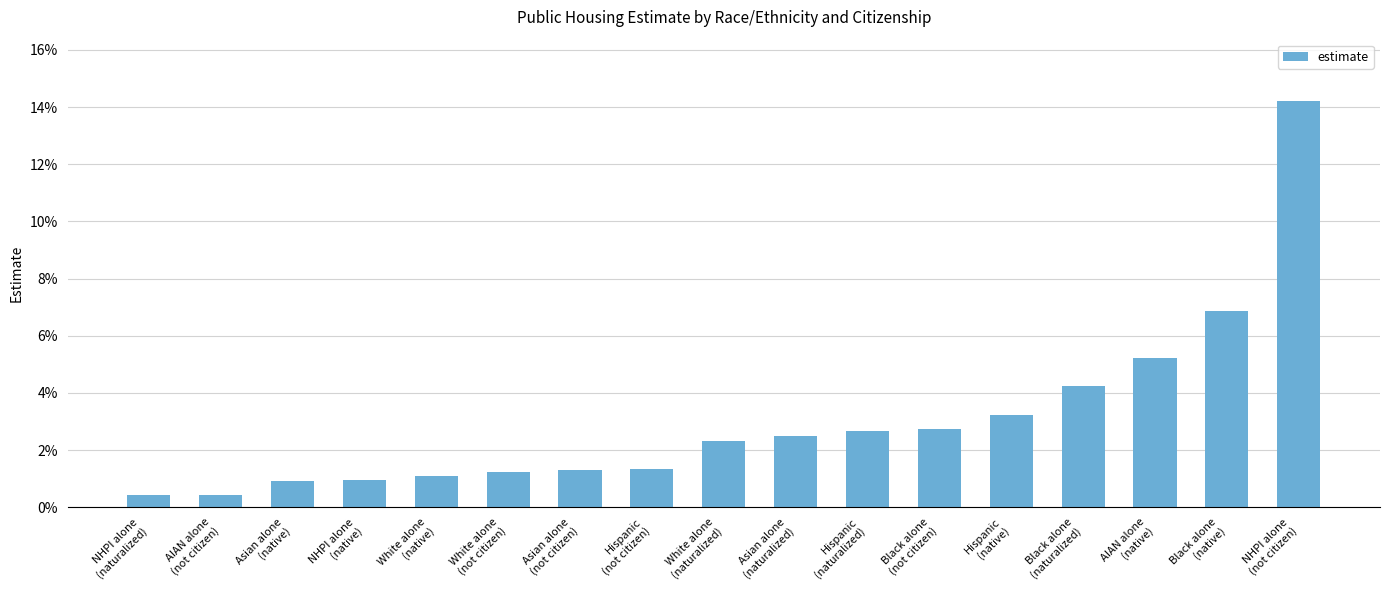

What is the label of the 12th bar from the left?

Black alone
(not citizen)